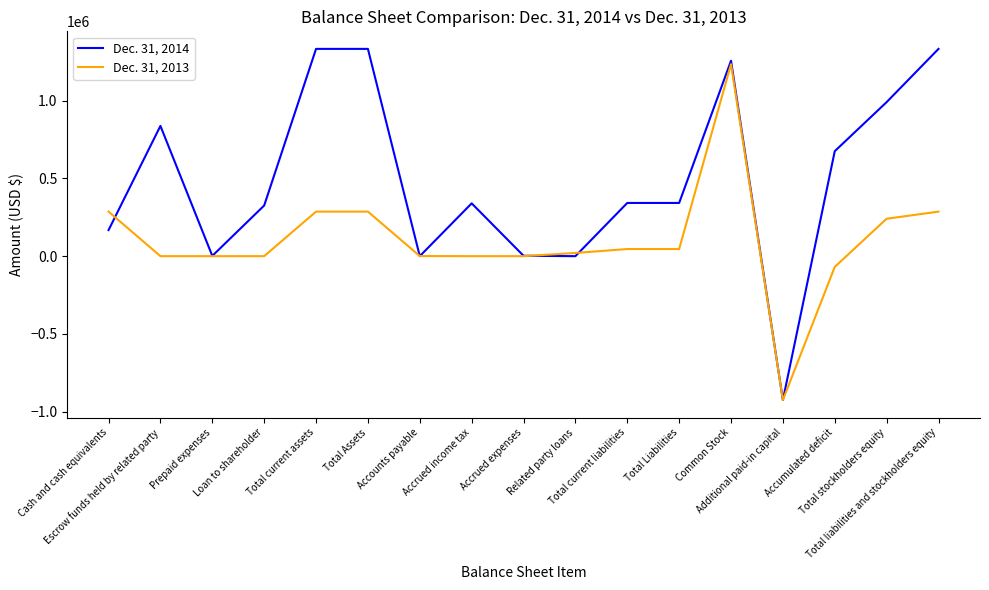

Which series has the largest total across all categories?

Dec. 31, 2014